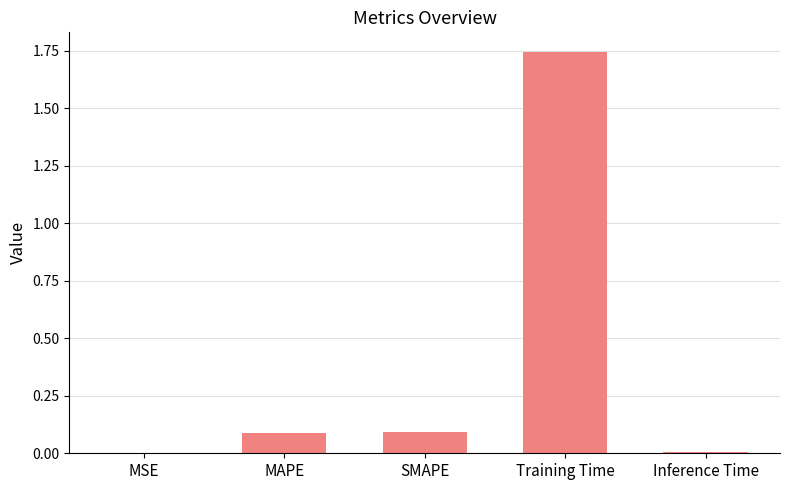

The chart shows a value of 0.2 at SMAPE. True or false?

False